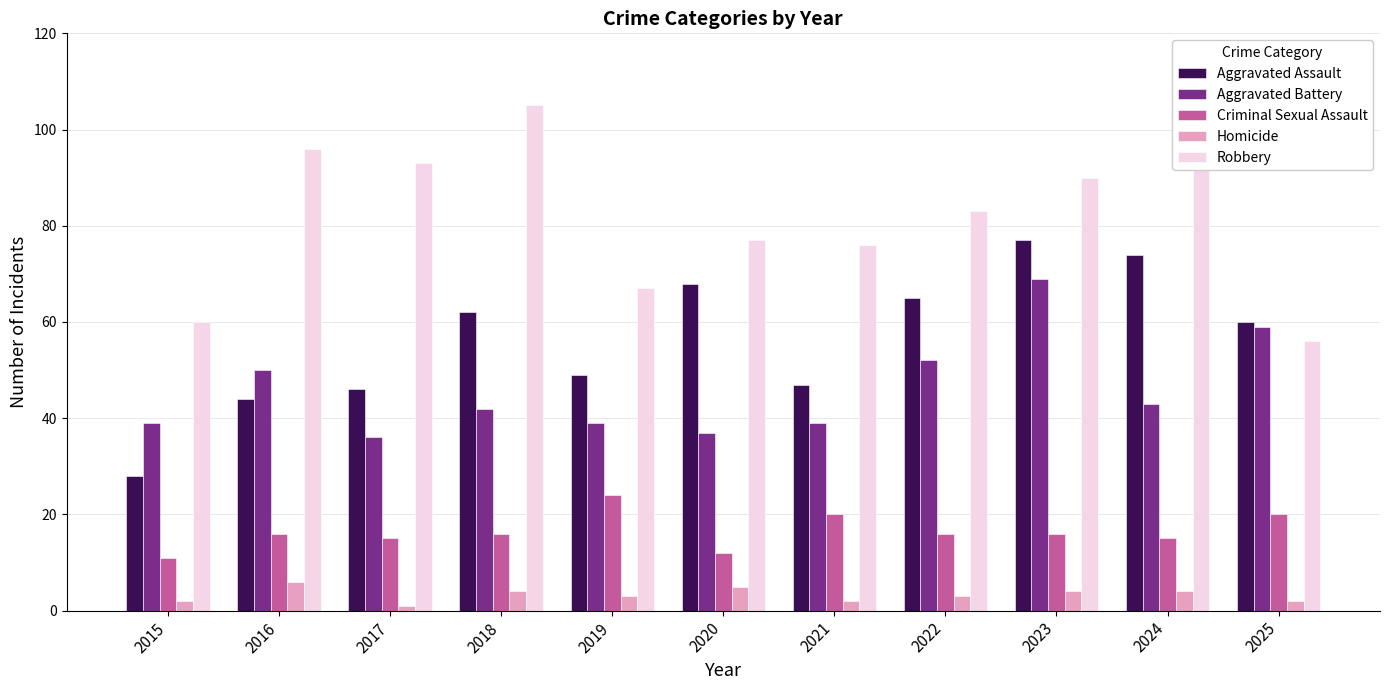

At 2018, list the series in order from smallest to largest.

Homicide, Criminal Sexual Assault, Aggravated Battery, Aggravated Assault, Robbery